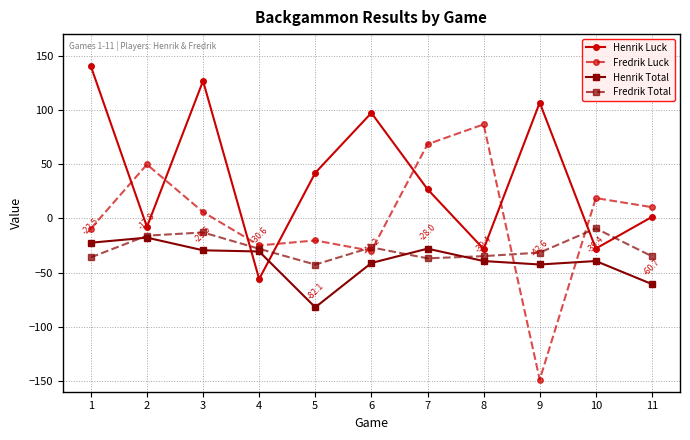

What is the spread (max minus min) of values at 7?

105.3